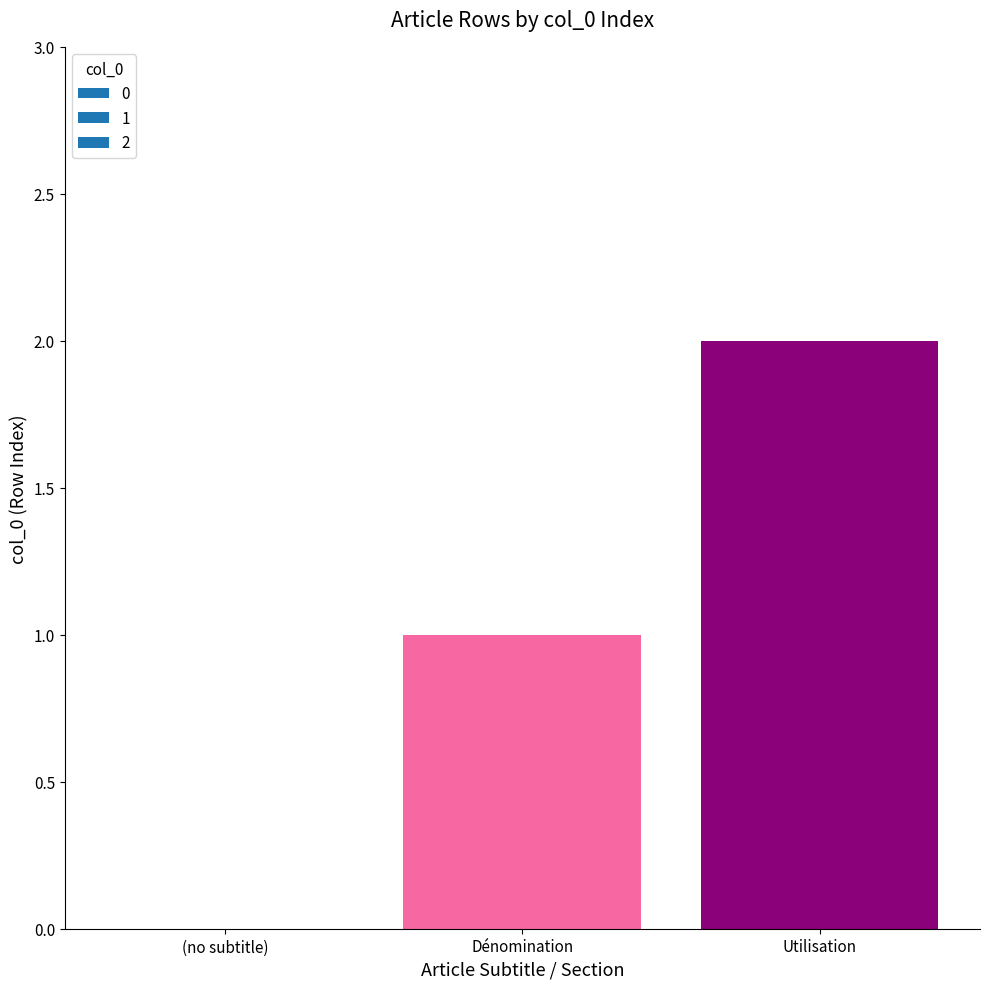

Are the bars horizontal?

No